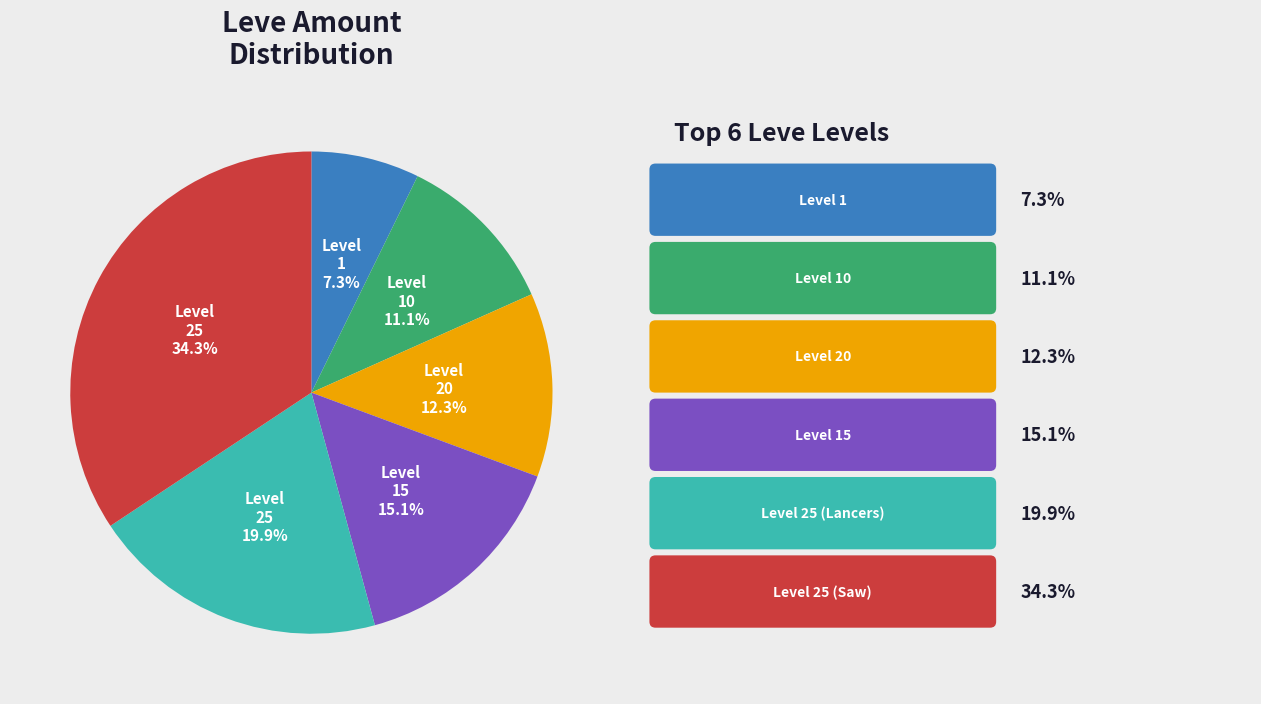

Is there a majority slice in this chart?

No